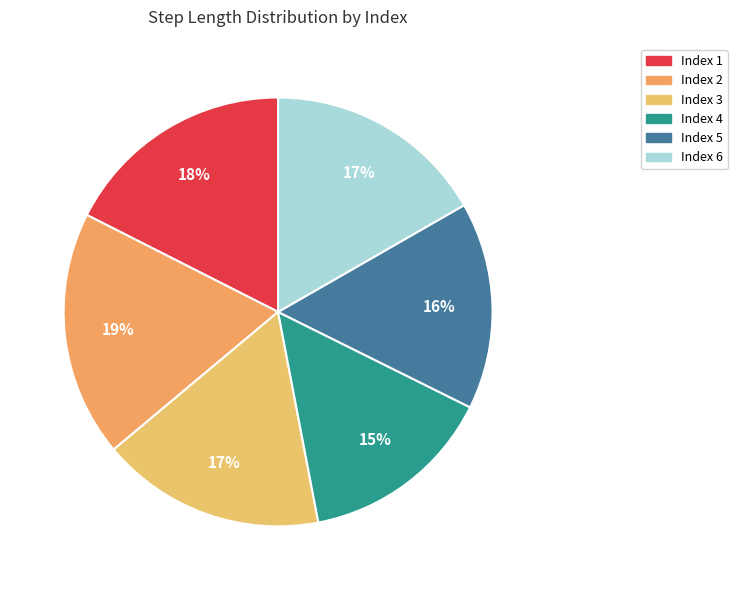

Does any single category account for the majority?

No